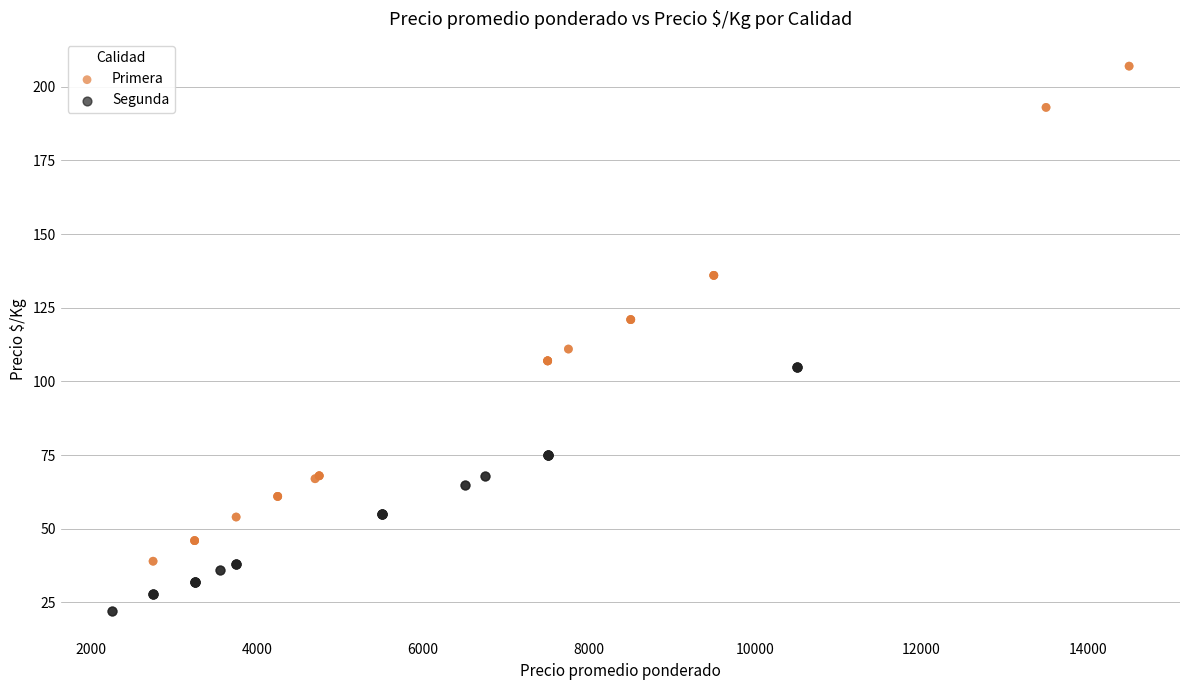

Which series contains the lowest Y value?

Segunda